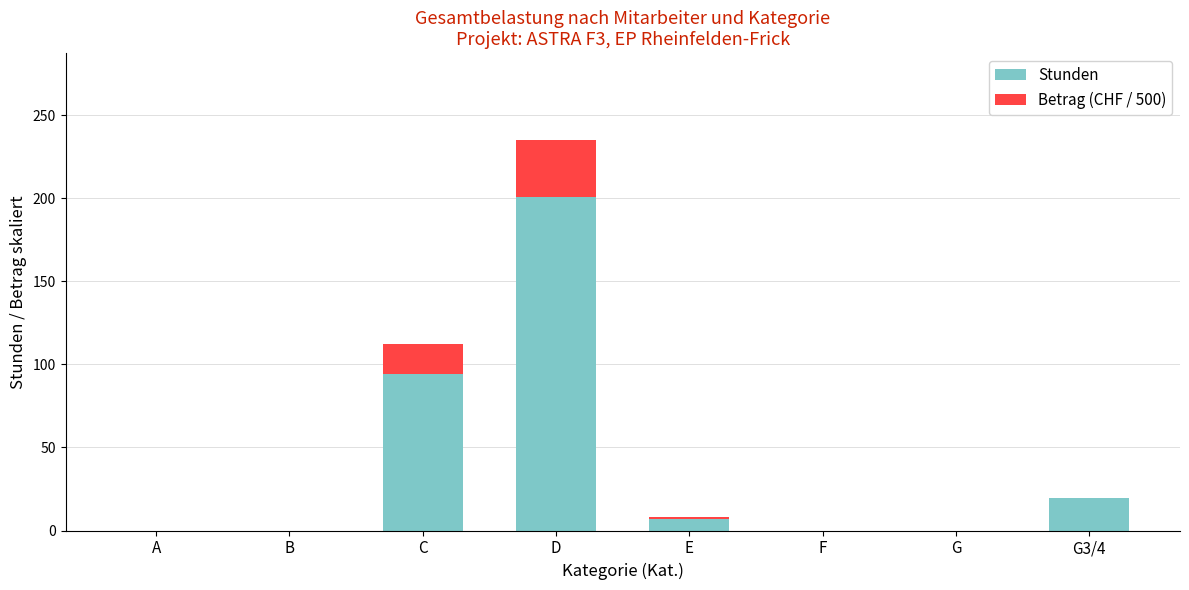

Count the number of categories in the chart.

8